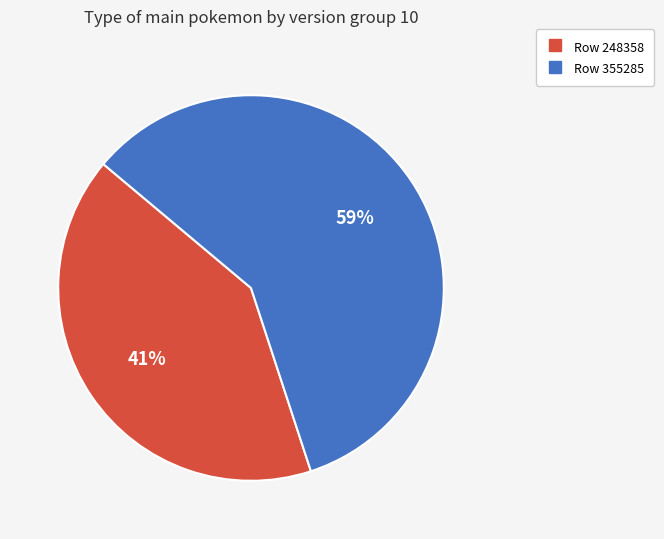

Is there any slice that represents more than half of the pie?

Yes